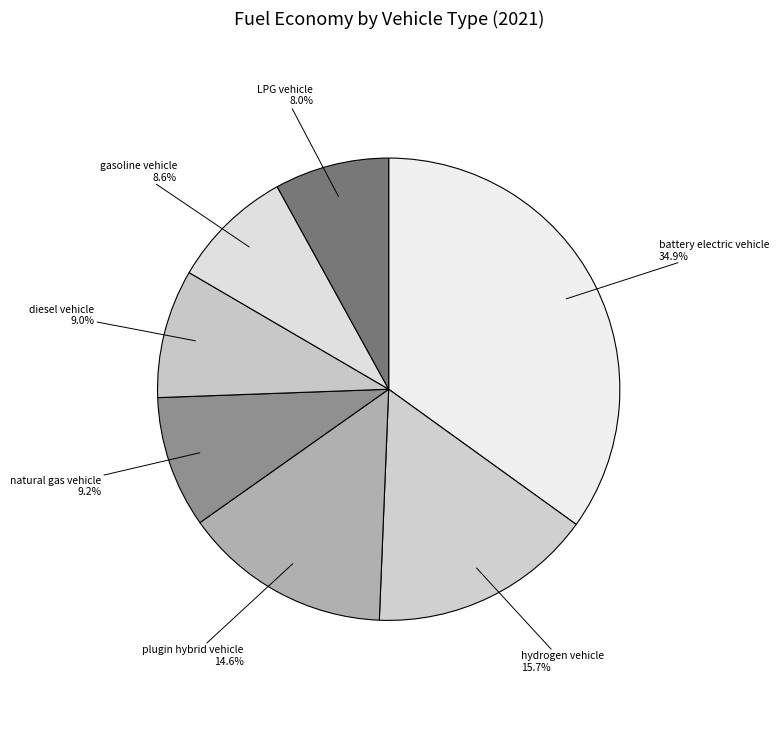

To the nearest percent, what is the difference between the LPG vehicle and gasoline vehicle slice percentages?

1%